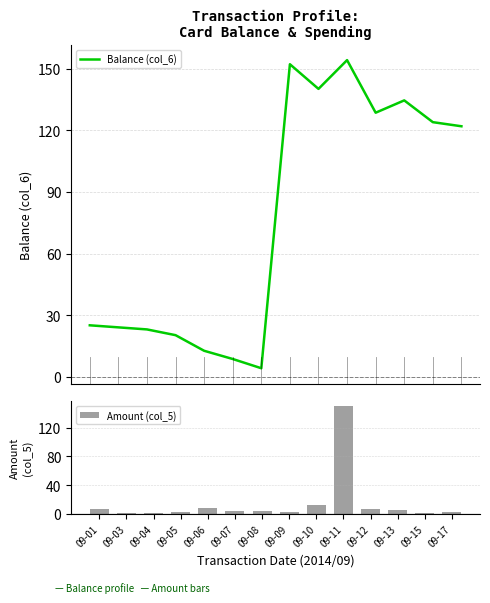

What are all the series names shown in the legend?

Balance (col_6), Amount (col_5)